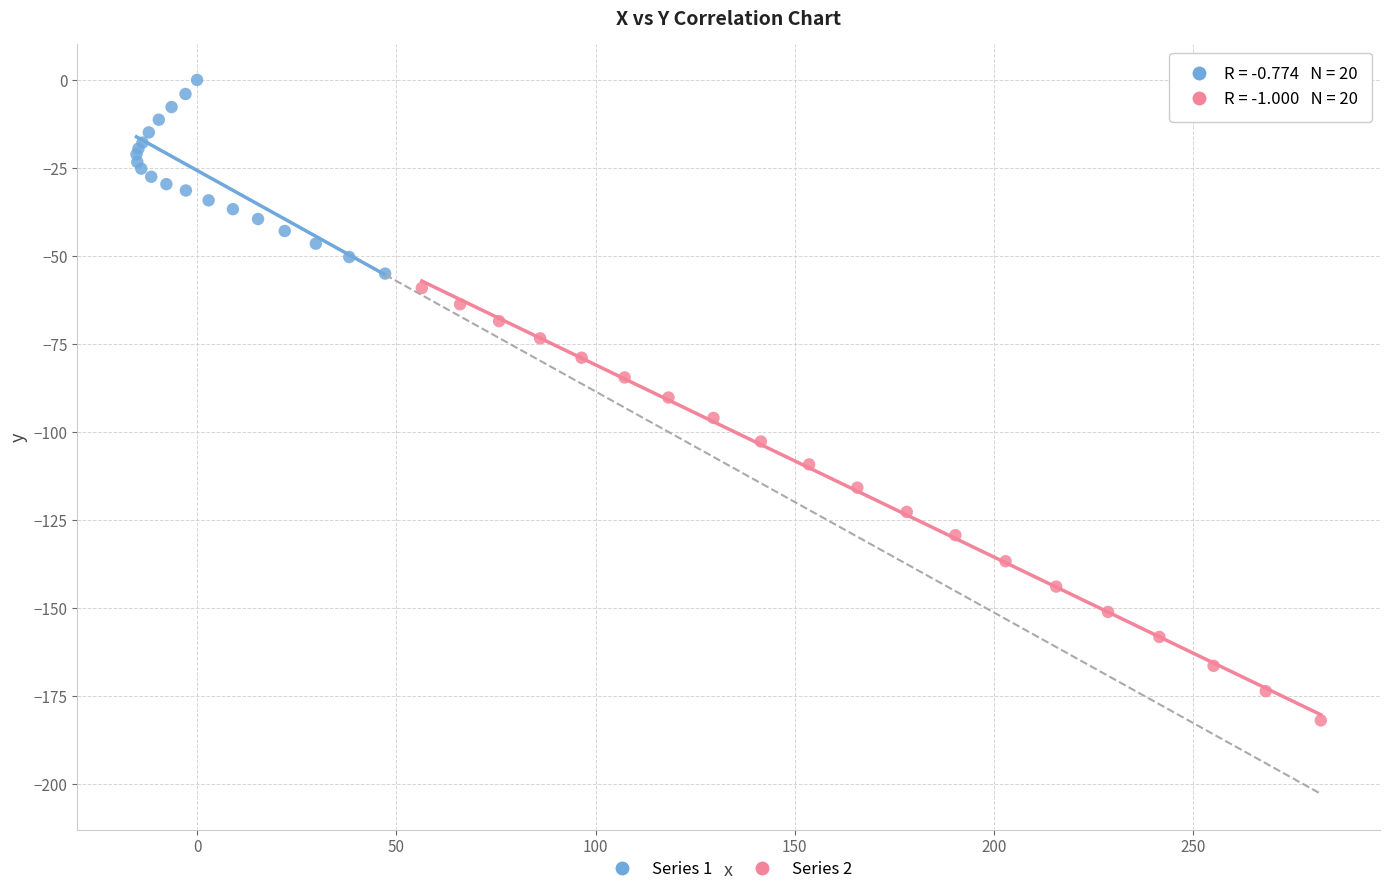

Which series reaches the minimum Y coordinate?

Series 2